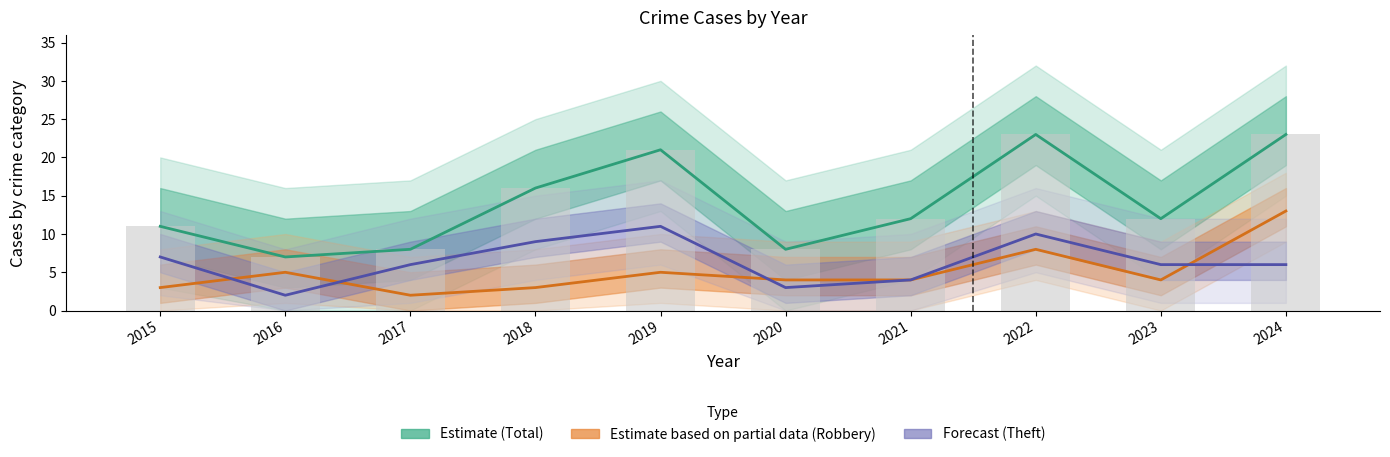

What is the difference between the maximum and second lowest values in the Theft series?

8